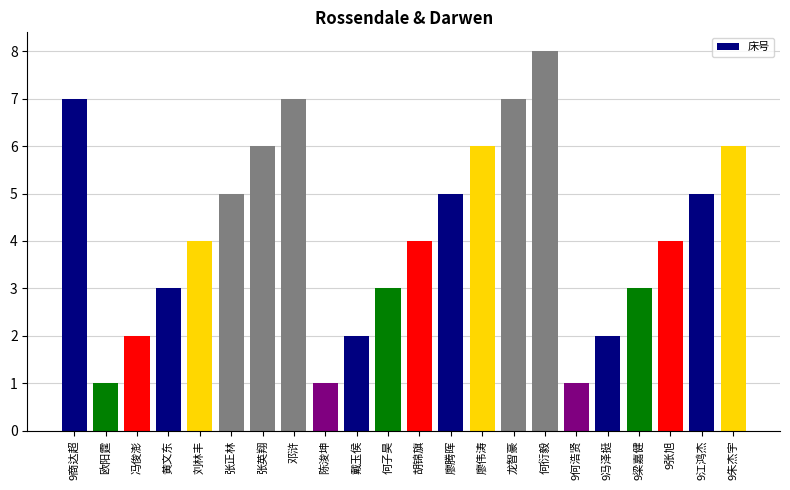

Reading left to right, transcribe all the data shown in this chart.

9商达超=7	欧阳霆=1	冯俊澎=2	黄文东=3	刘林丰=4	张正林=5	张英翔=6	邓浒=7	陈浚坤=1	戴玉侯=2	何子昊=3	胡锦旗=4	廖腾晖=5	廖伟涛=6	龙智豪=7	何衍毅=8	9何浩贤=1	9冯泽挺=2	9梁嘉健=3	9张旭=4	9江鸿杰=5	9朱杰宇=6